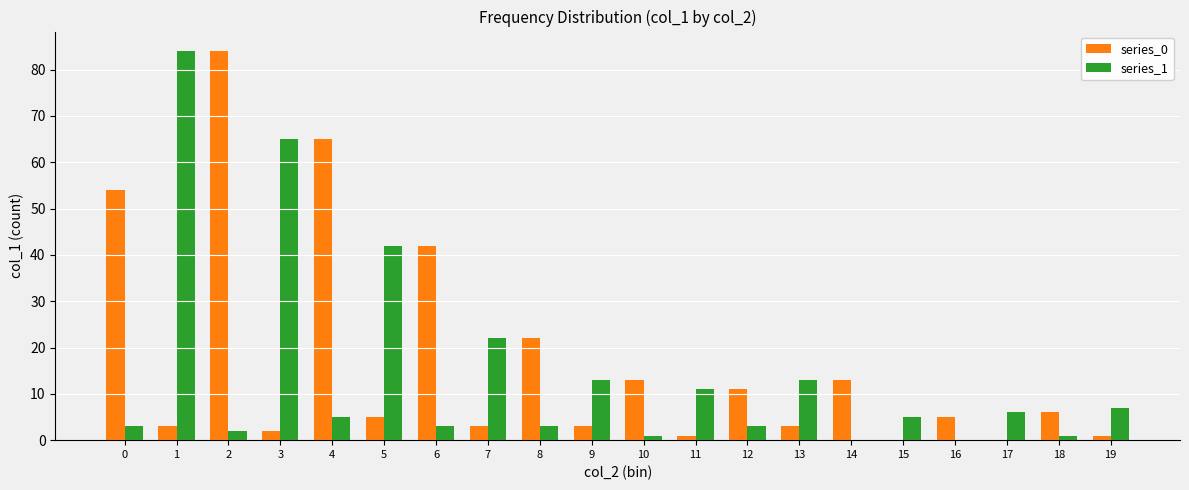

Does the chart contain stacked bars?

No